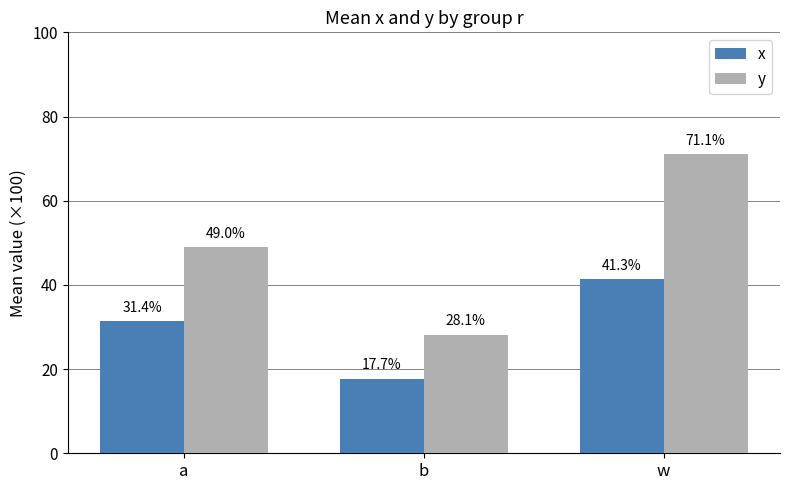

What is the total value across all series at a?

0.8